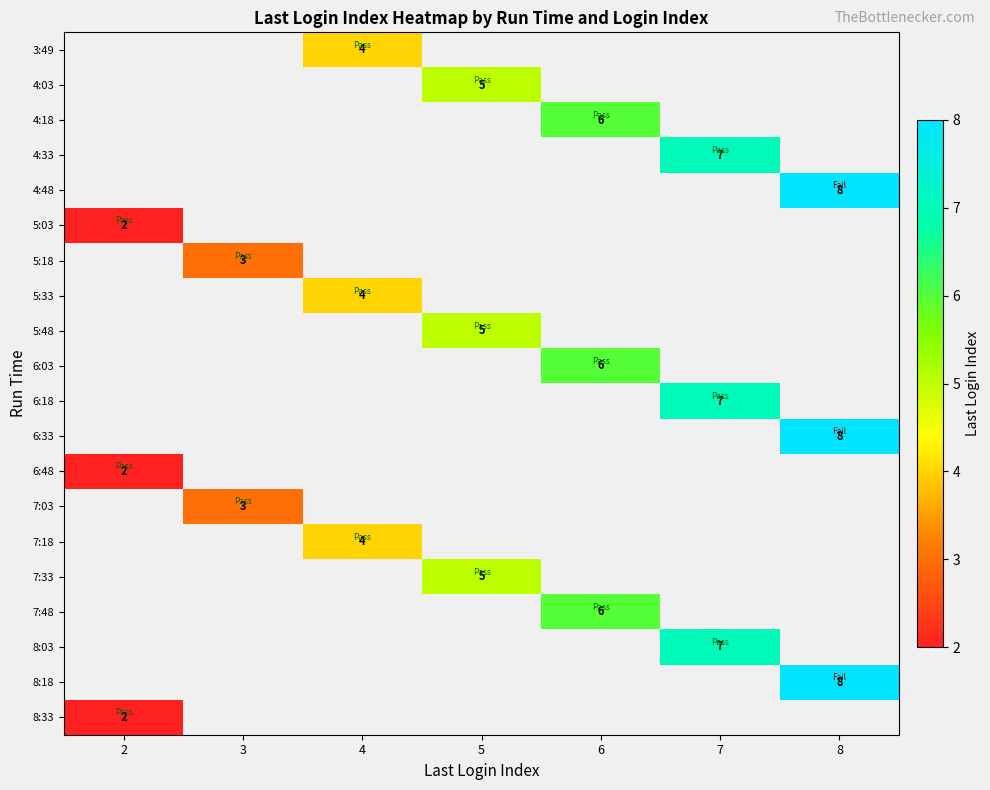

What is the maximum value shown in the chart?

8.0